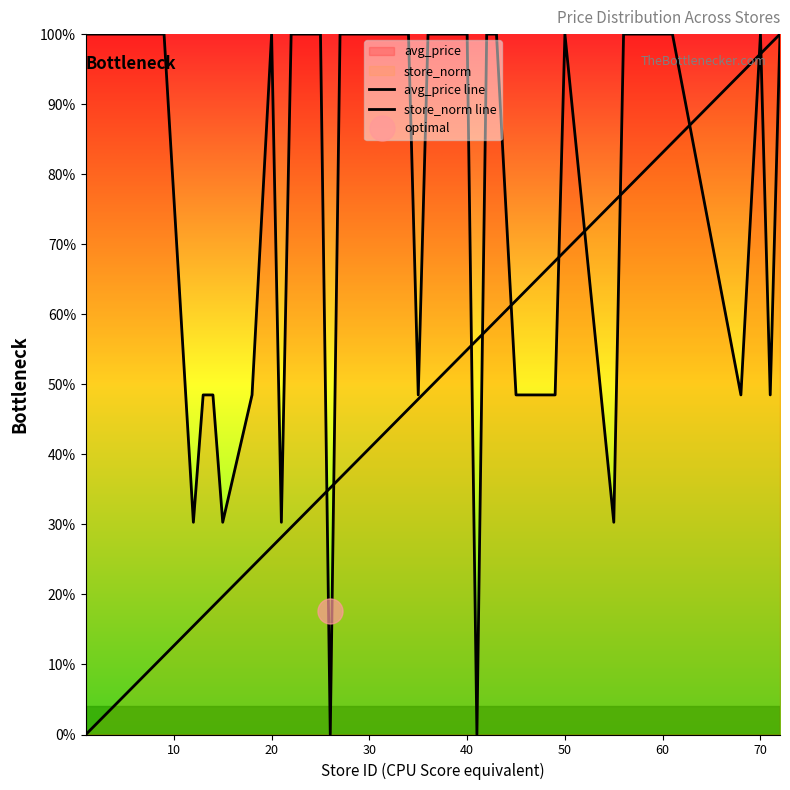

At how many categories does at least one series exceed 90?

28